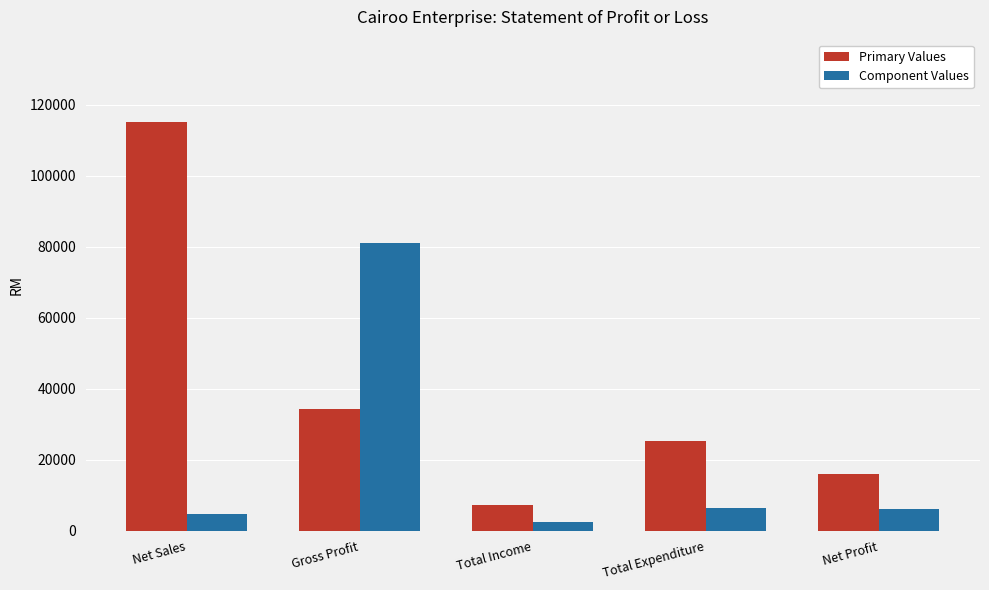

What is the maximum value for Component Values?

81100